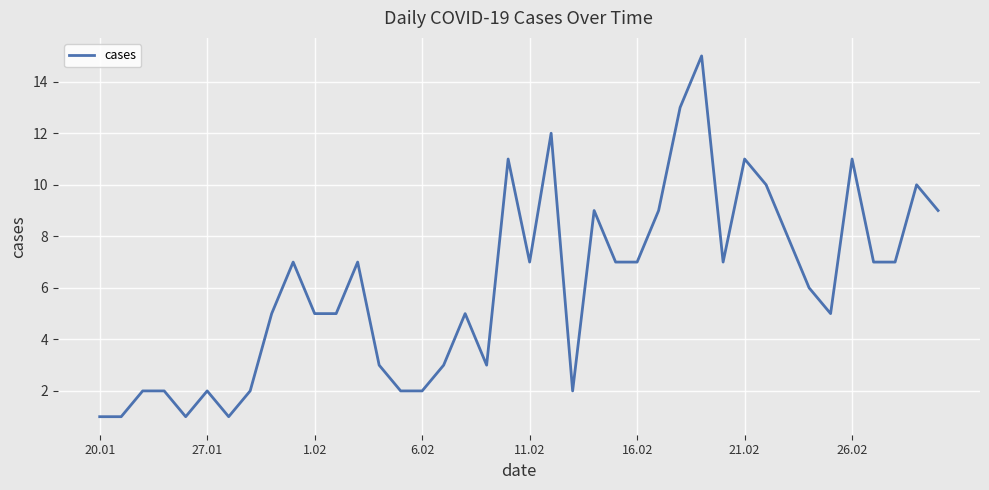

What is the greatest value displayed?

15